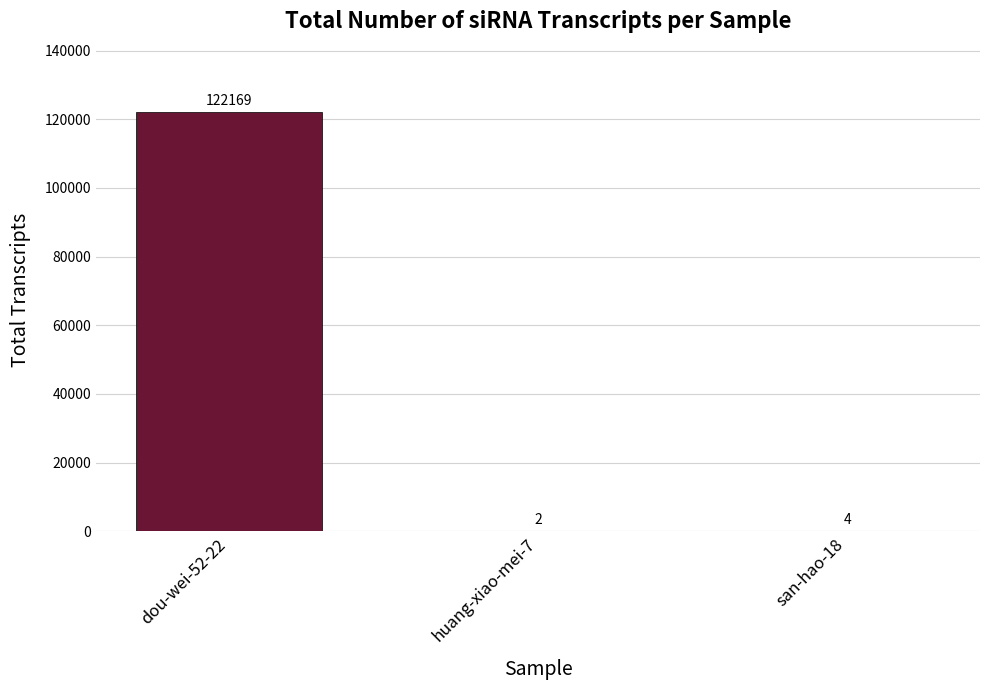

The value at dou-wei-52-22 is 42150. True or false?

False